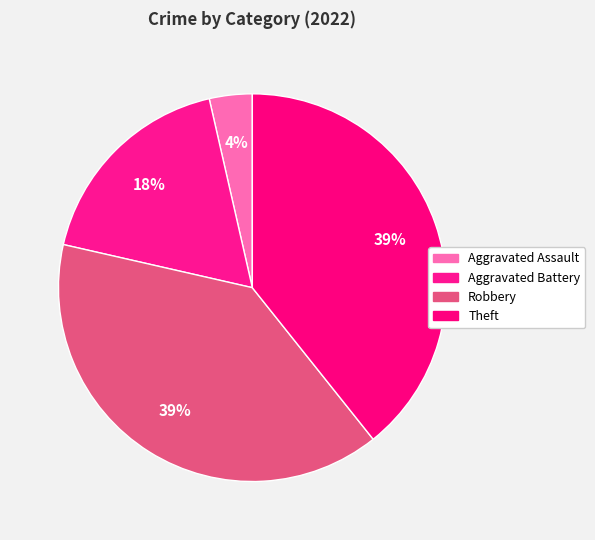

To the nearest percent, what is the average slice percentage?

25%